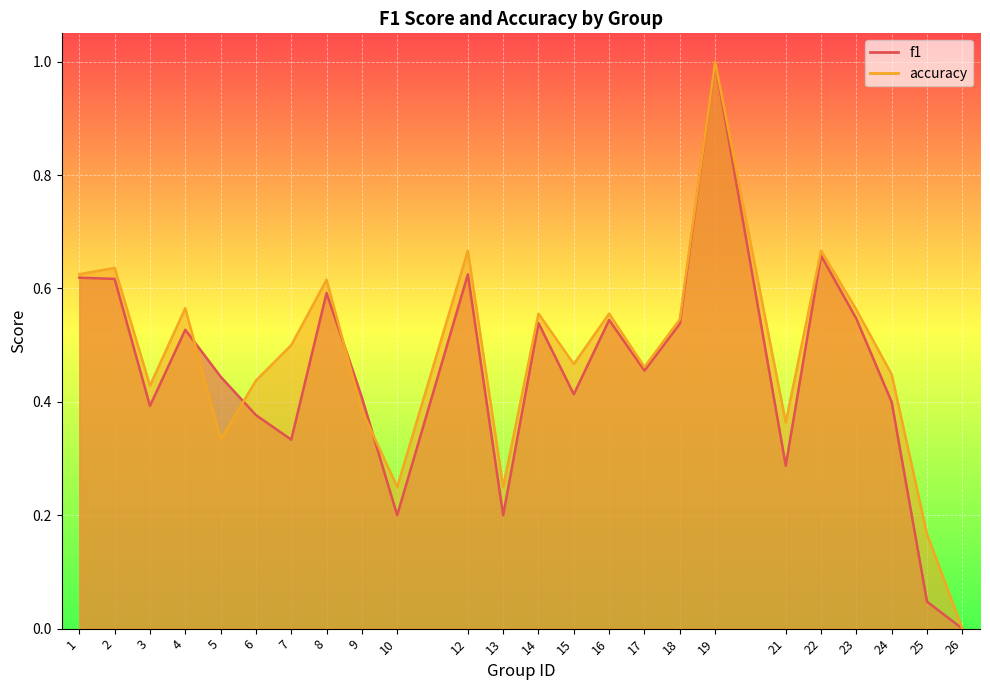

At which category does the chart reach its peak across all series?

19